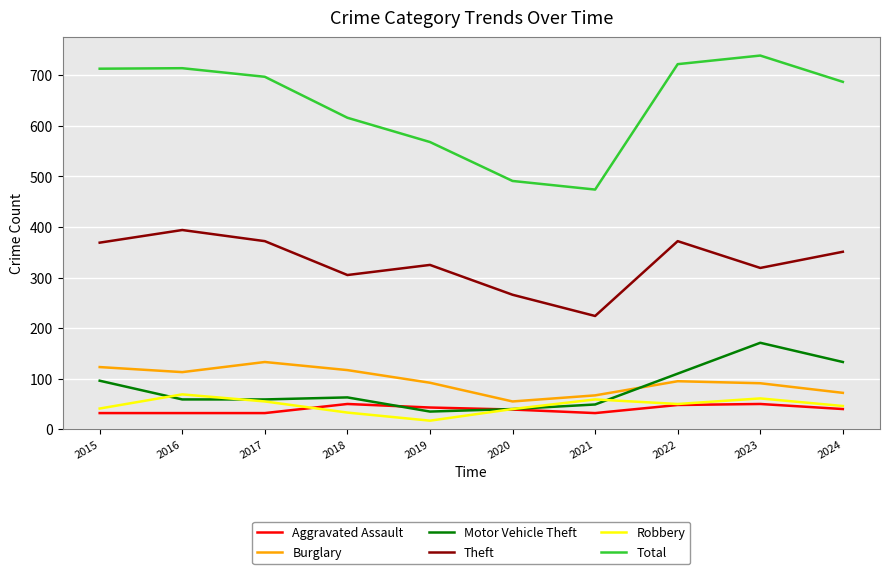

What is the difference between the second highest and second lowest values in the Burglary series?

56